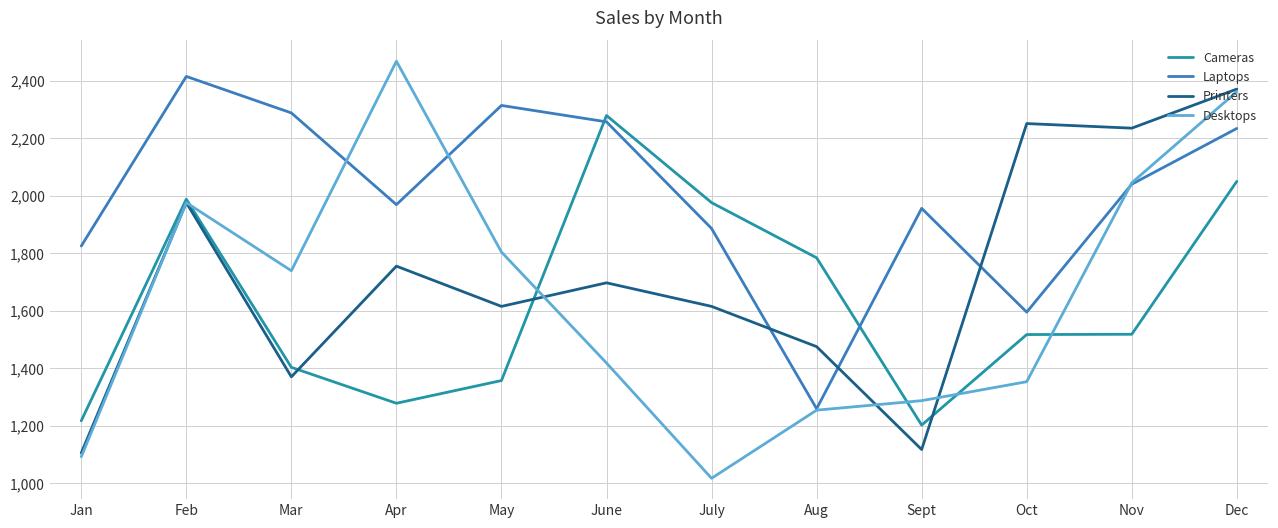

Read the Laptops value at Oct.

1595